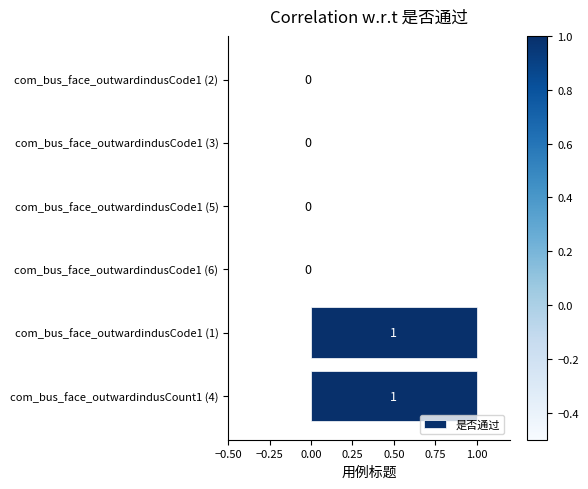

The chart shows a value of 1 at com_bus_face_outwardindusCode1 (1). True or false?

True